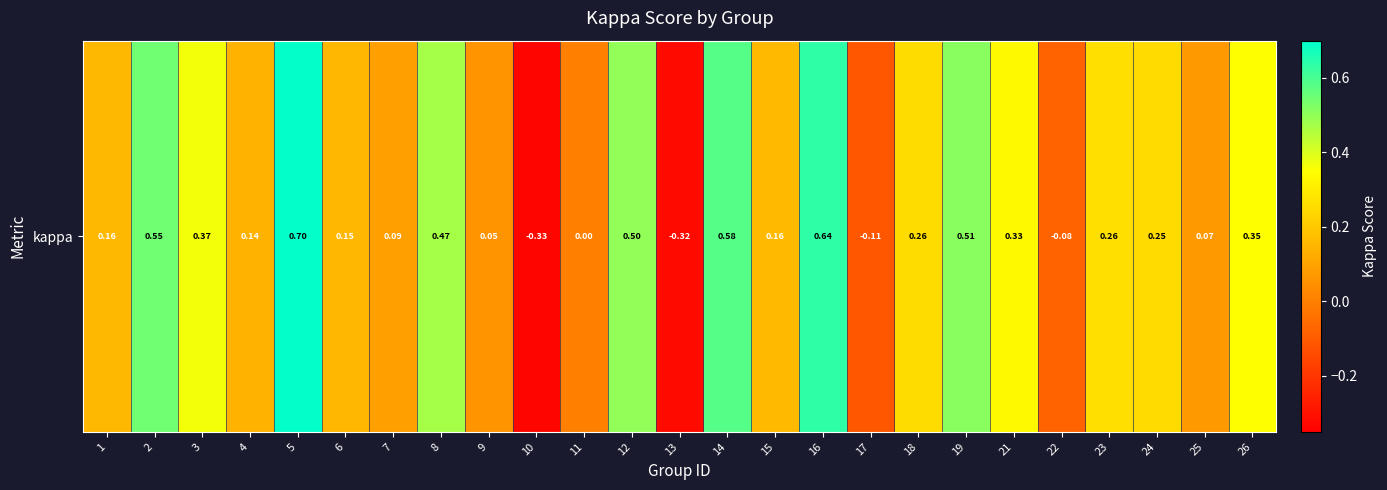

Reading left to right, extract all data points from this chart.

1=0.2	2=0.5	3=0.4	4=0.1	5=0.7	6=0.2	7=0.1	8=0.5	9=0.1	10=-0.3	11=0.0	12=0.5	13=-0.3	14=0.6	15=0.2	16=0.6	17=-0.1	18=0.3	19=0.5	21=0.3	22=-0.1	23=0.3	24=0.3	25=0.1	26=0.3